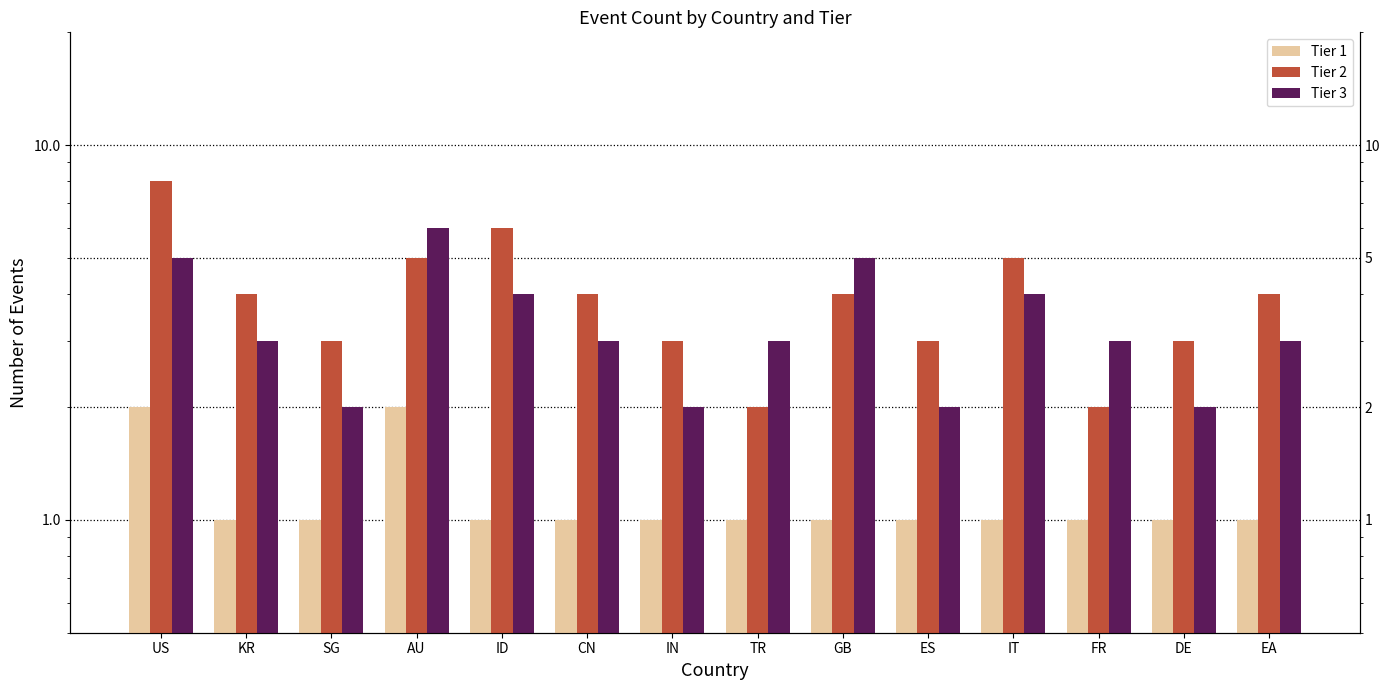

What is the label of the 10th bar from the left?

ES